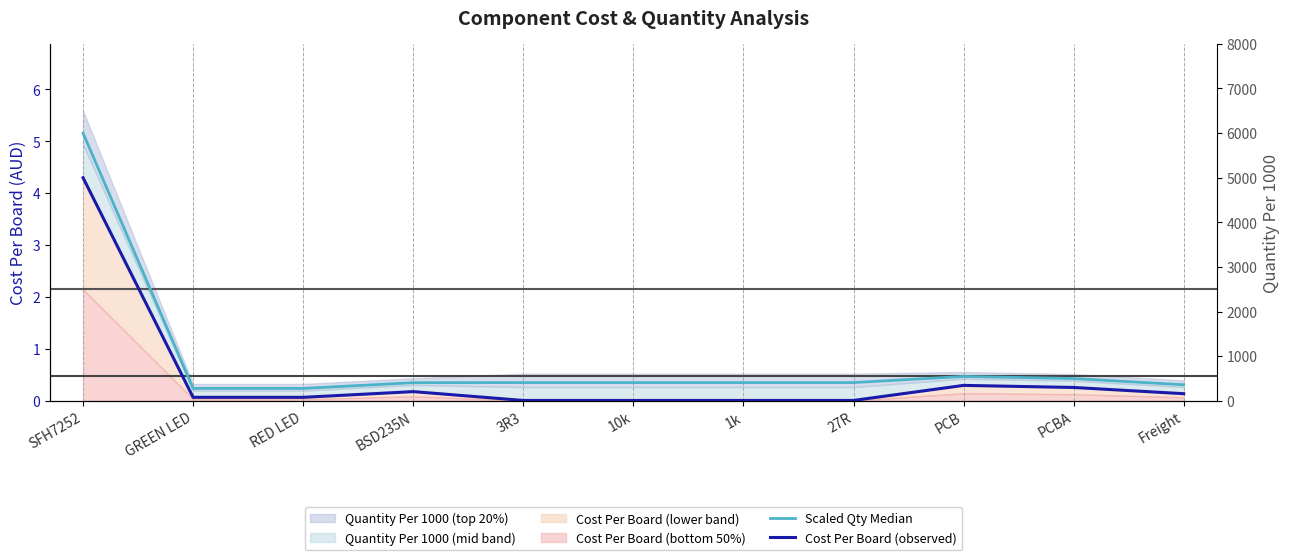

Reading left to right, list all the values displayed in this chart.

Scaled Qty Median: 5.2	0.2	0.2	0.4	0.4	0.4	0.4	0.4	0.5	0.4	0.3
Cost Per Board (observed): 4.3	0.1	0.1	0.2	0.0	0.0	0.0	0.0	0.3	0.3	0.1